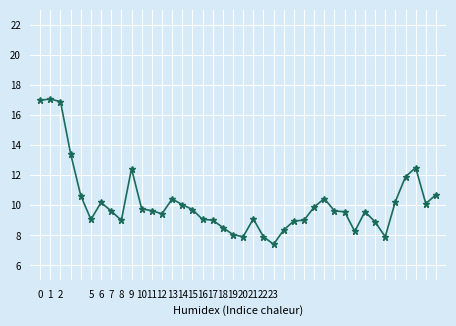

True or false: there are more than 0 points higher than both neighbors.

True